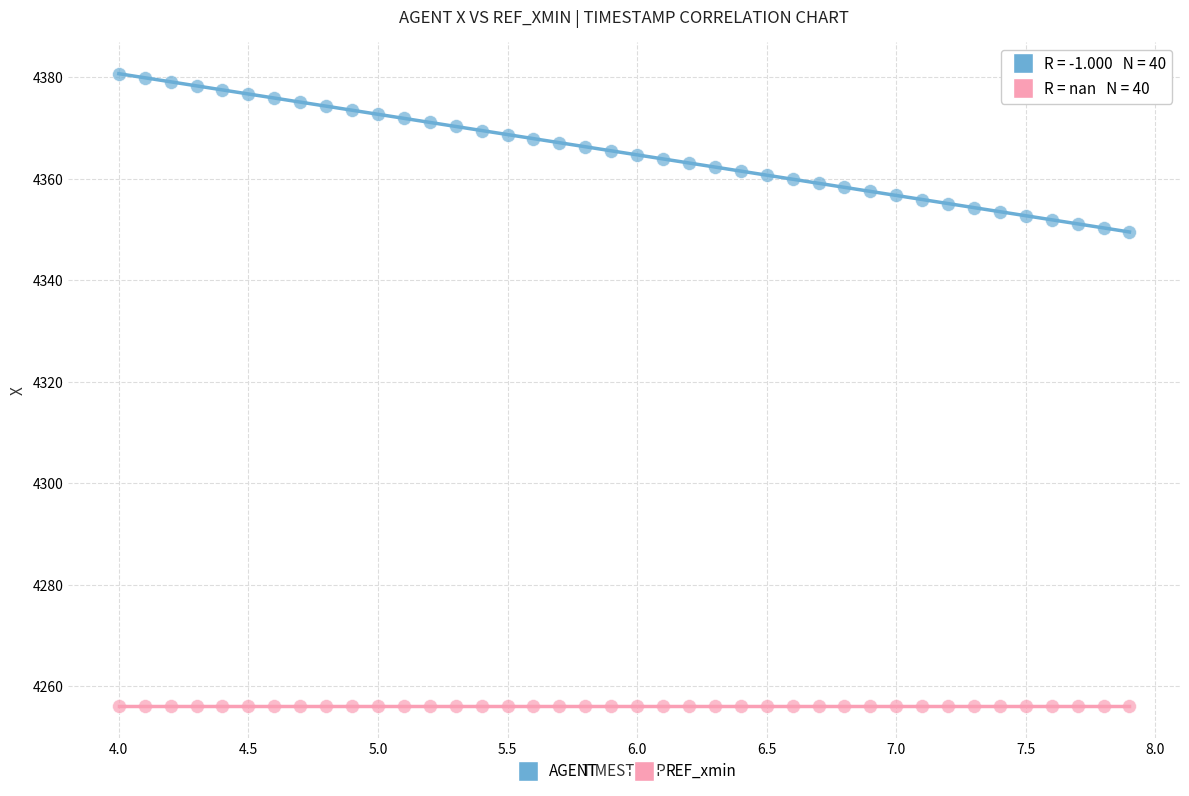

What are all the series names shown in the legend?

AGENT, REF_xmin